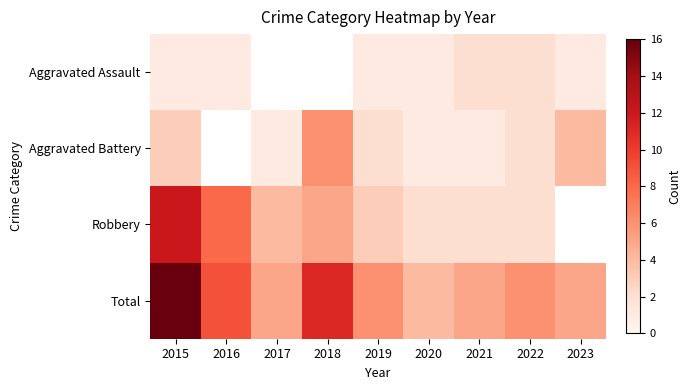

What is the difference between the maximum and minimum values in the Aggravated Battery series?

5.0